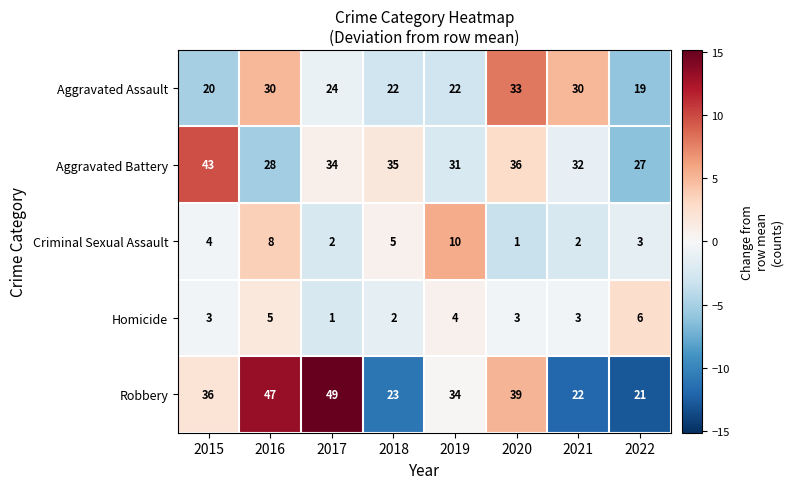

Count the number of categories in the chart.

8